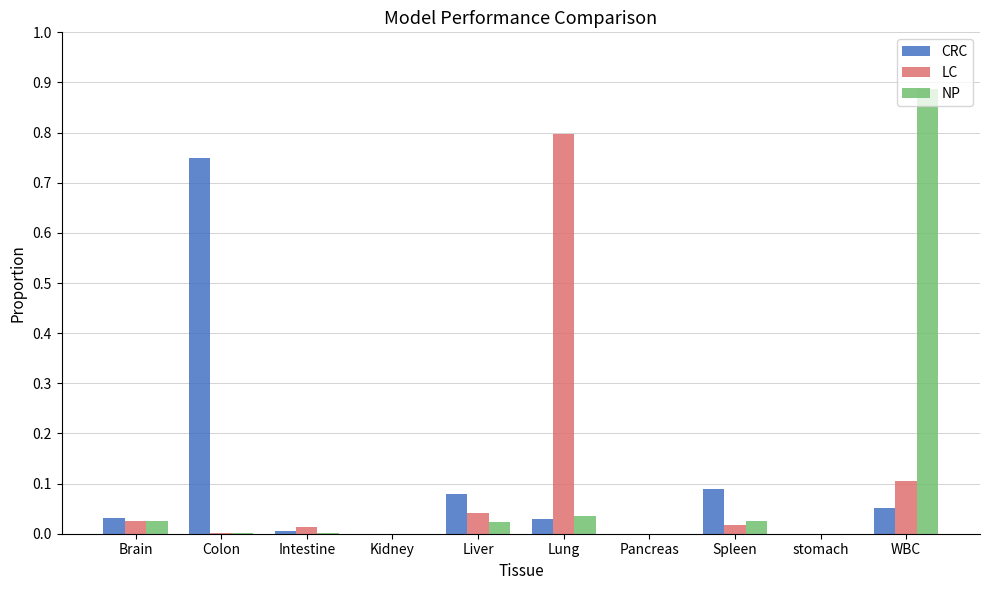

Is the value of NP at Spleen greater than the value of CRC at WBC?

No